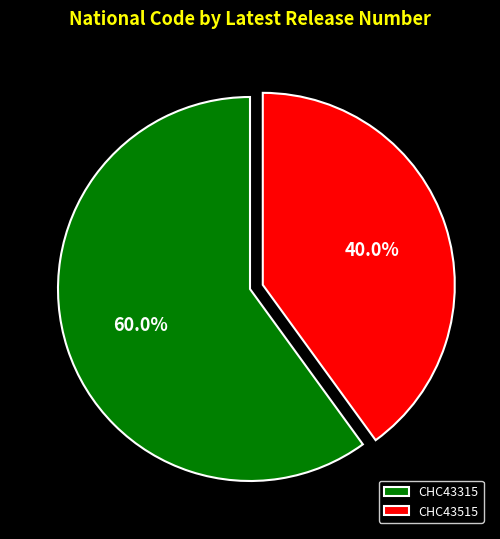

Which category accounts for the majority?

CHC43315